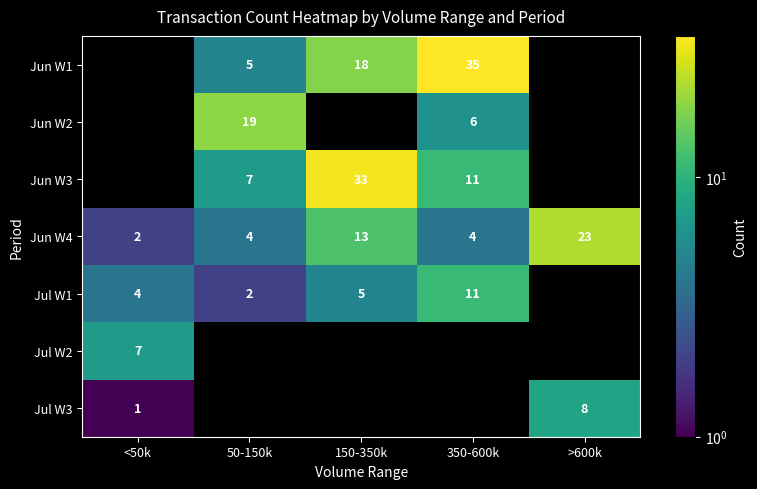

Count the Jun W2 values in the range 19 to 20.

1